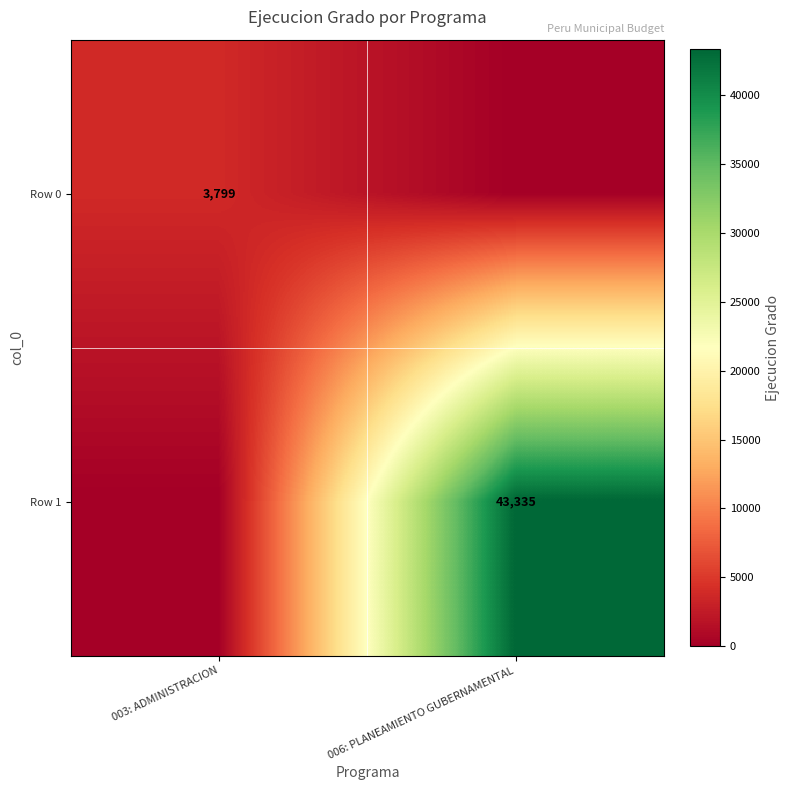

At which category is the sum across all series the highest?

006: PLANEAMIENTO GUBERNAMENTAL